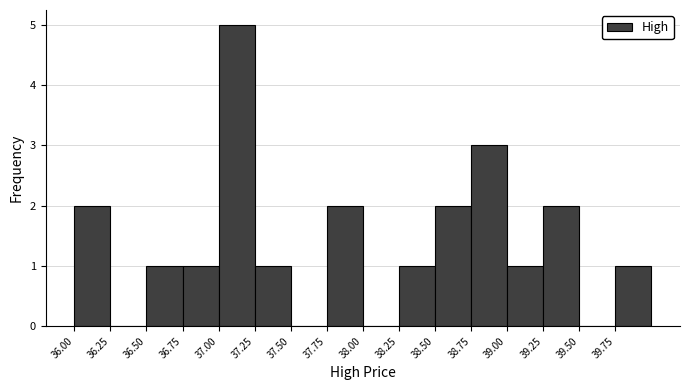

Reading left to right, transcribe this chart: for each bar, give the range it covers on the x-axis and its height. The values are not printed on the chart, so give them approximately, as read against the axis.

36.00 to 36.25: 2
36.25 to 36.50: 0
36.50 to 36.75: 1
36.75 to 37.00: 1
37.00 to 37.25: 5
37.25 to 37.50: 1
37.50 to 37.75: 0
37.75 to 38.00: 2
38.00 to 38.25: 0
38.25 to 38.50: 1
38.50 to 38.75: 2
38.75 to 39.00: 3
39.00 to 39.25: 1
39.25 to 39.50: 2
39.50 to 39.75: 0
39.75 to 40.00: 1